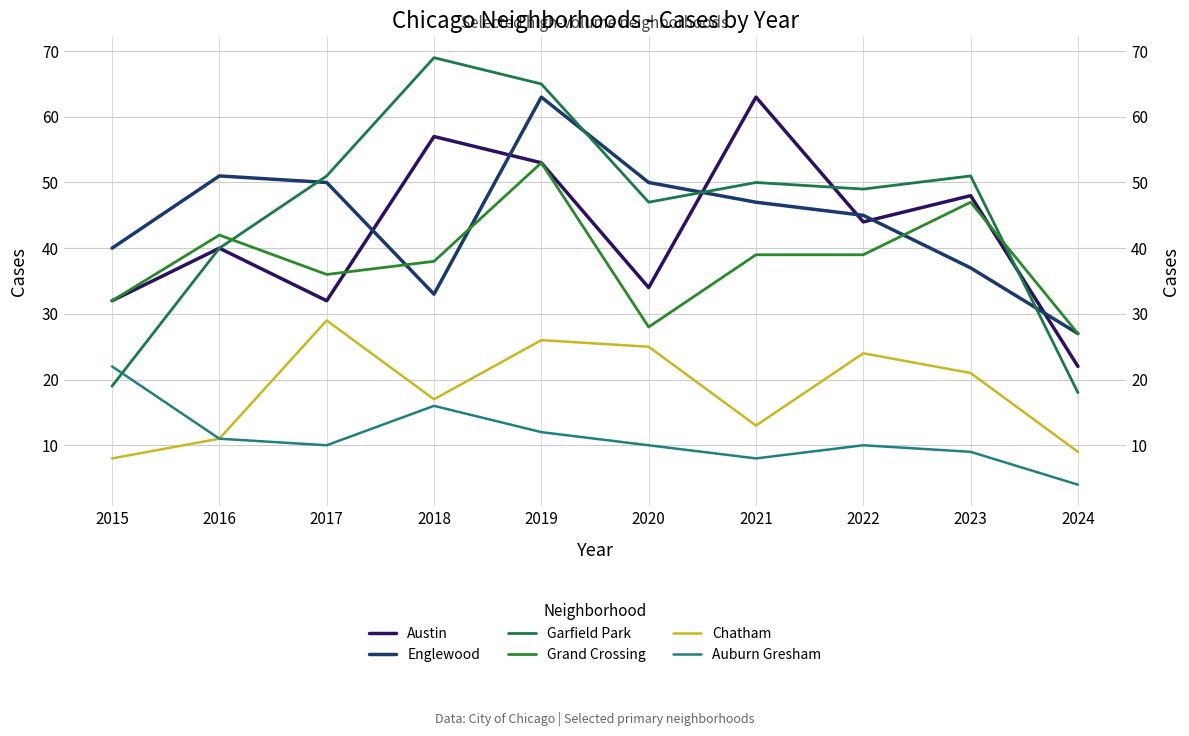

What is the total value across all series at 2019?

272